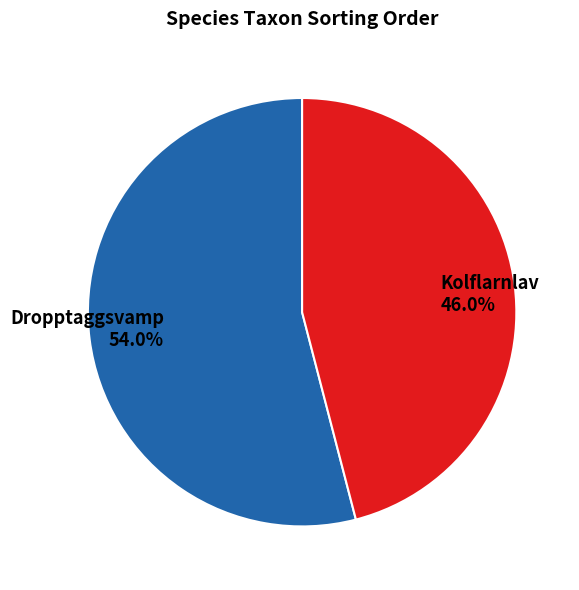

What percentage is the Dropptaggsvamp slice, to the nearest percent?

54%